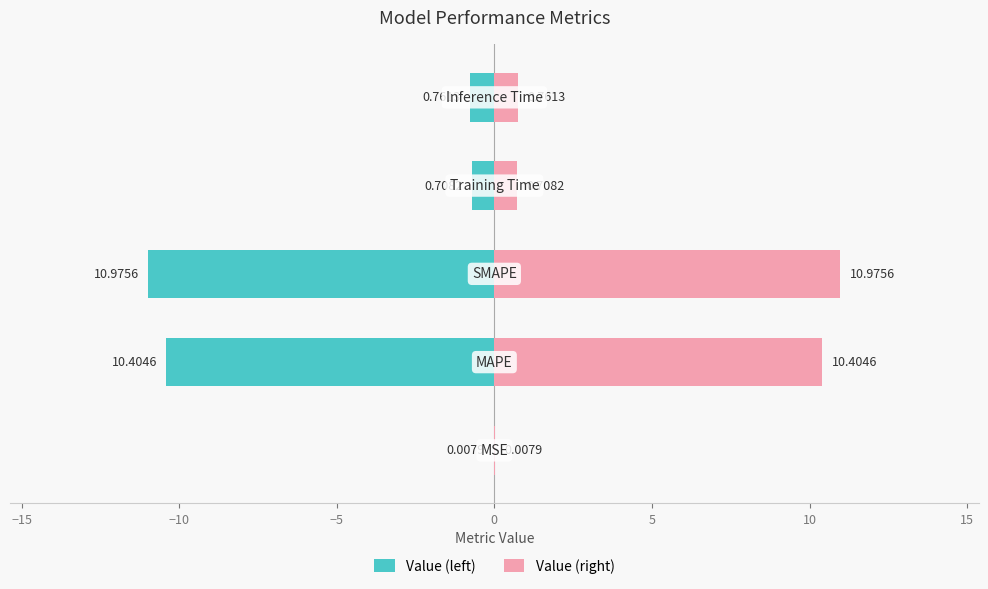

True or false: Value (left) has a value of -0.8 at 0.

True